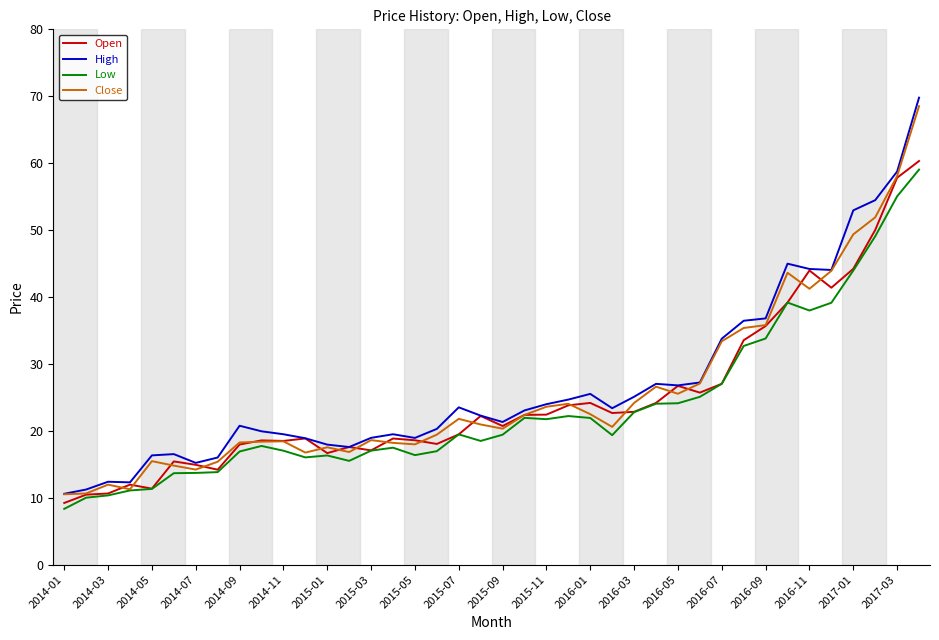

What is the maximum value for Open?

60.3